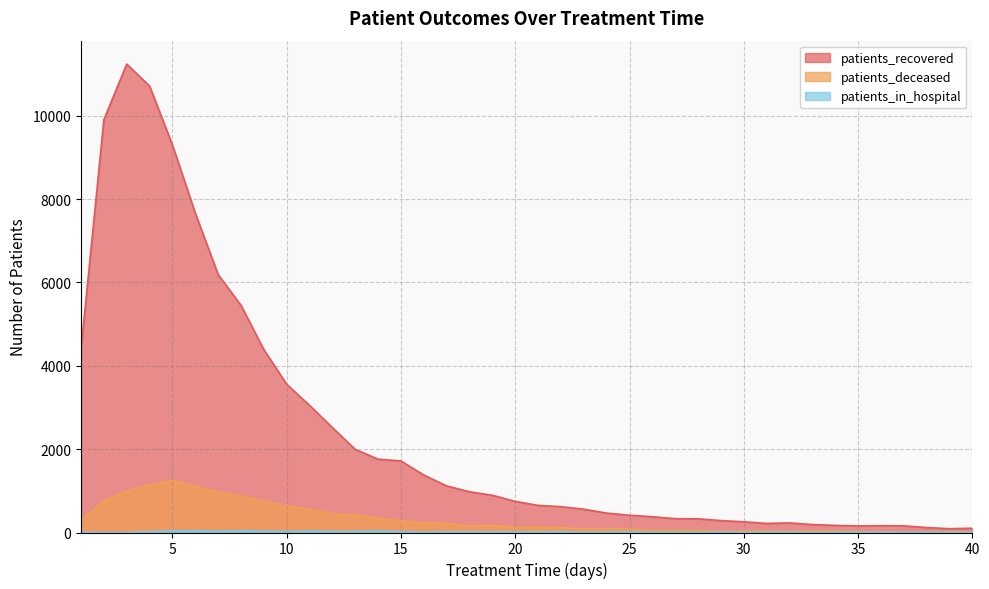

Does the chart display data point markers on the line(s)?

No